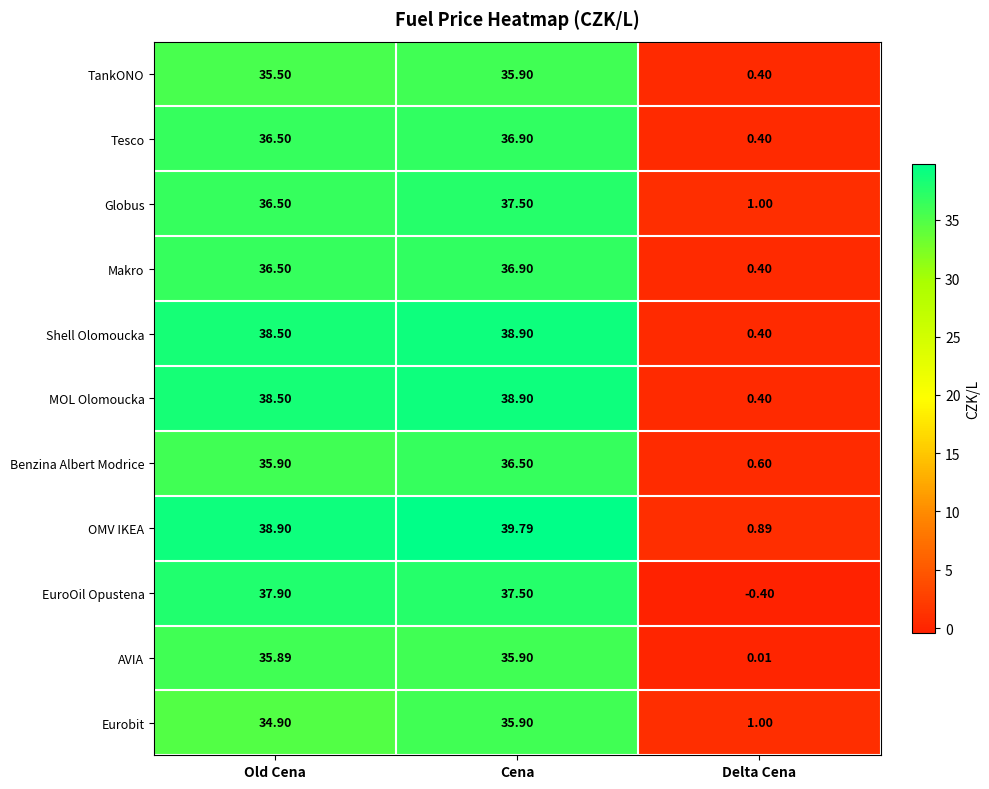

Which category has the lowest value across all series?

Delta Cena